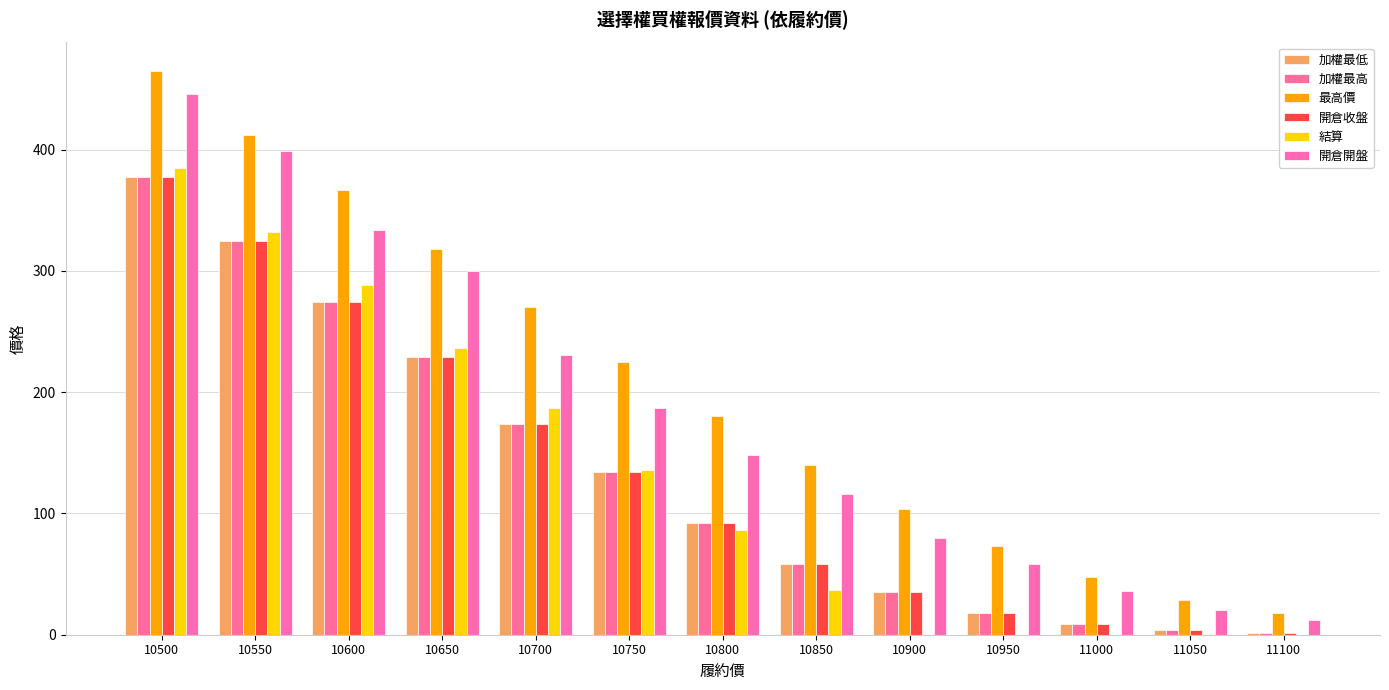

Which series has the largest total across all categories?

最高價